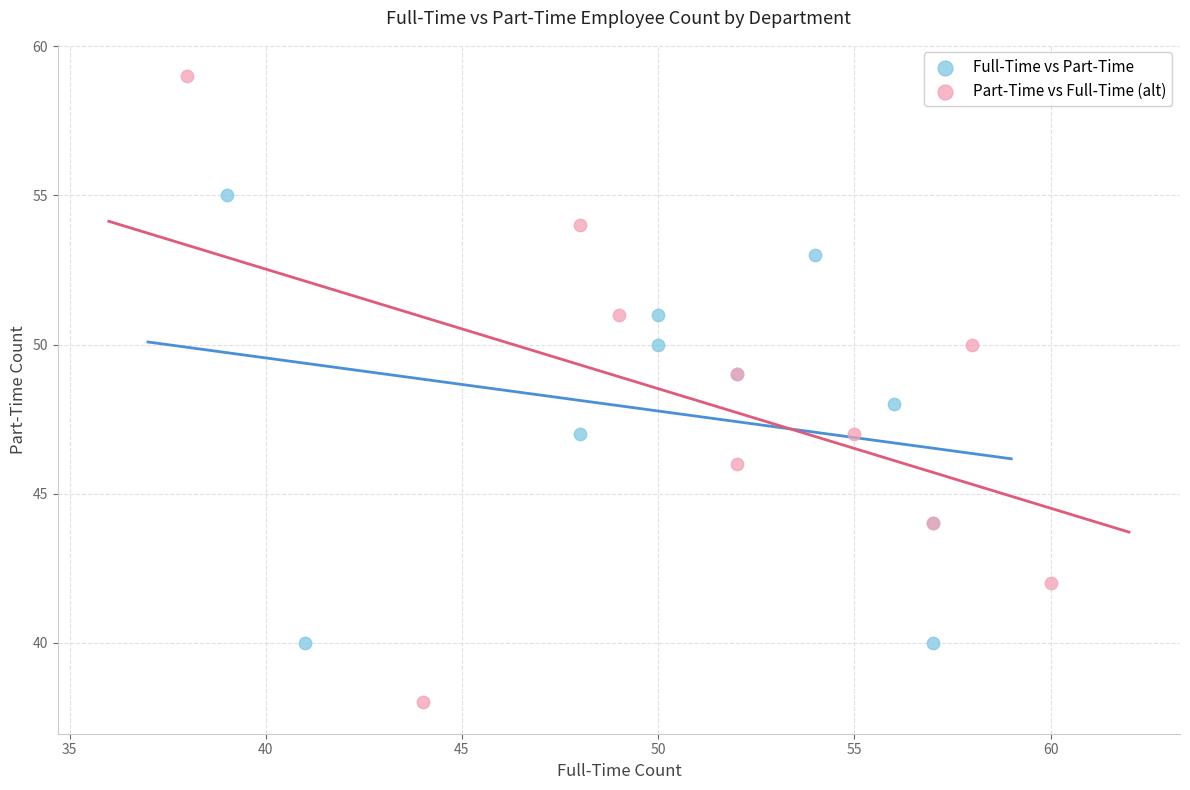

What are all the series names shown in the legend?

Full-Time vs Part-Time, Part-Time vs Full-Time (alt)